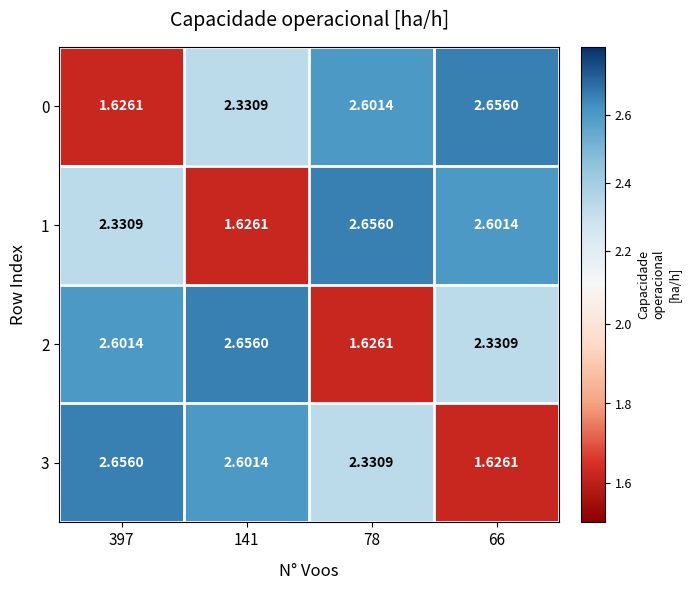

What is the greatest value displayed?

2.7